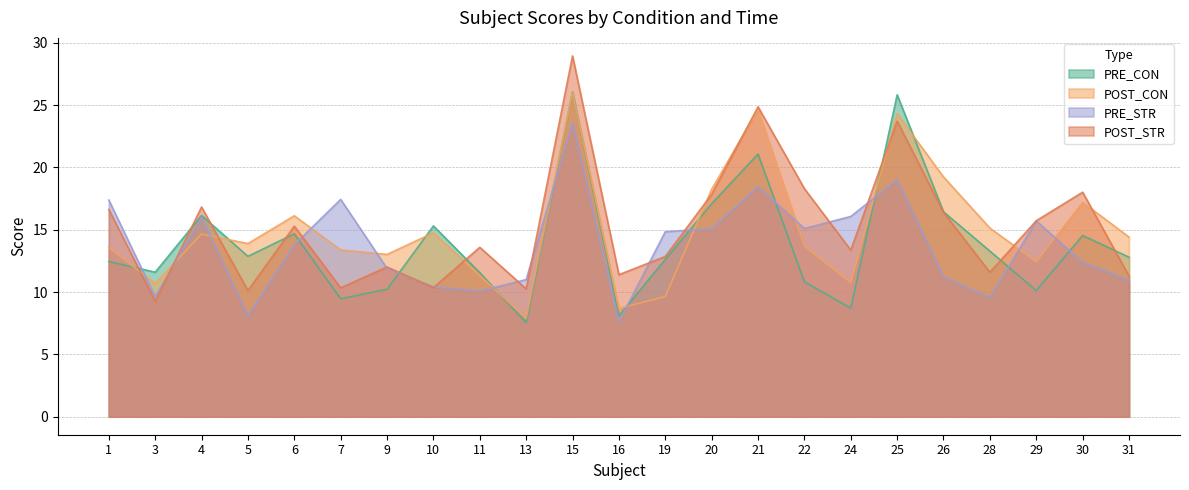

The POST_CON series shows 10.8 at 24. True or false?

True